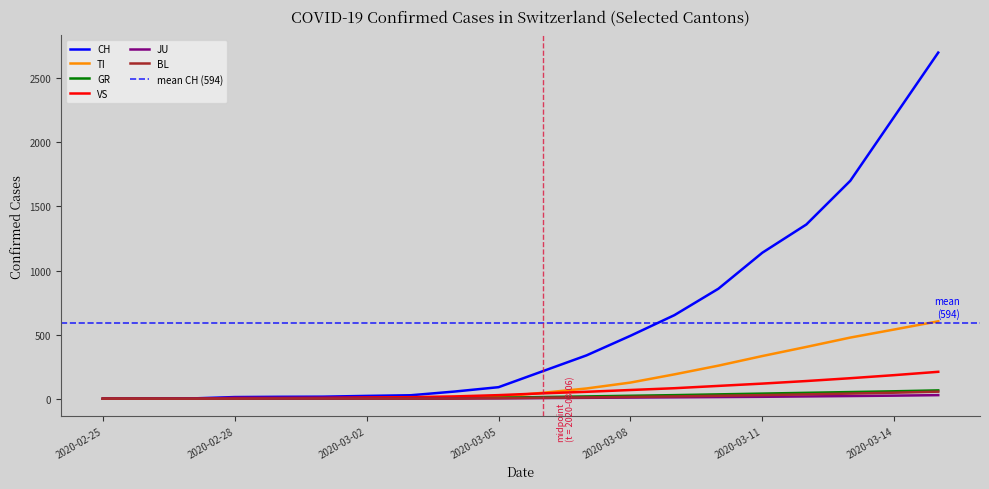

What is the difference between the JU values at 2020-03-05 and 2020-03-08?

6